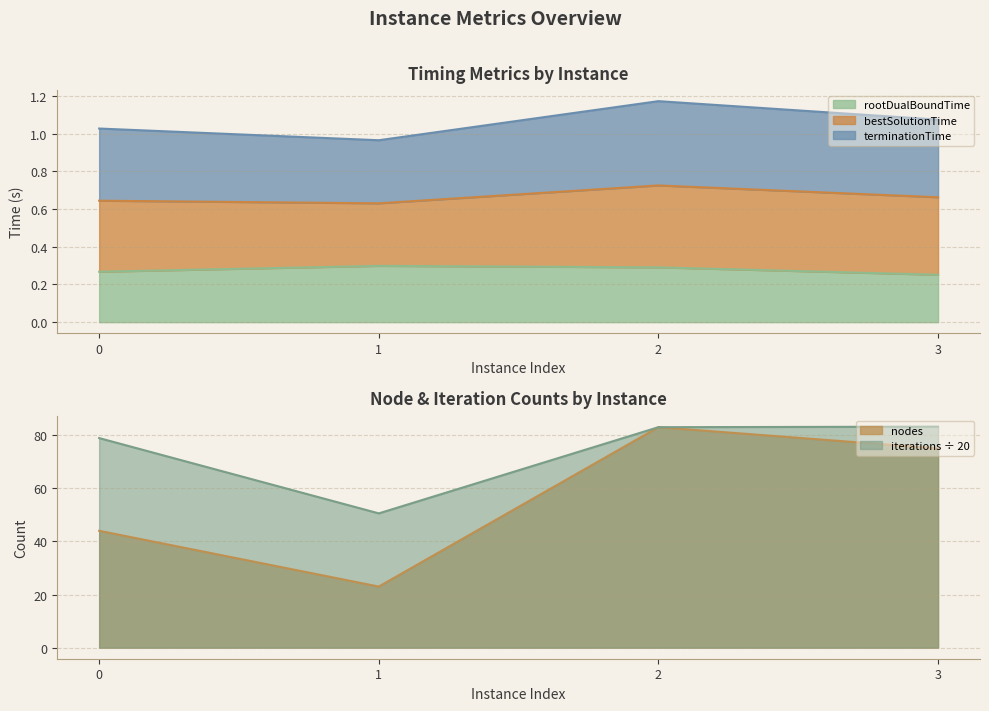

The value of rootDualBoundTime at 2 is 0.3. True or false?

True